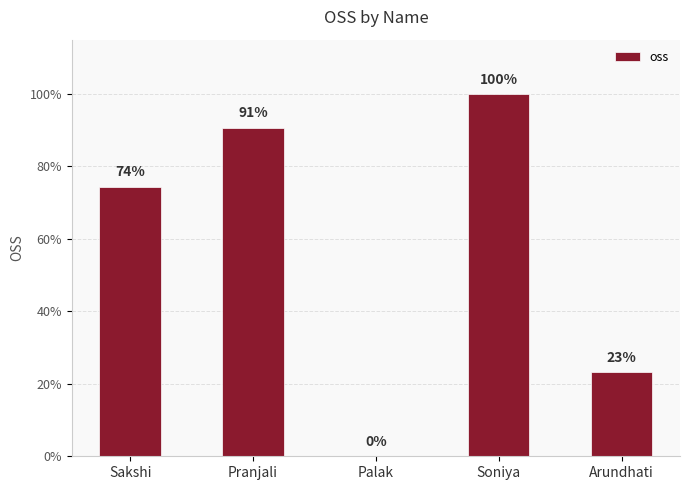

The chart shows a value of 0.9 at Pranjali. True or false?

True